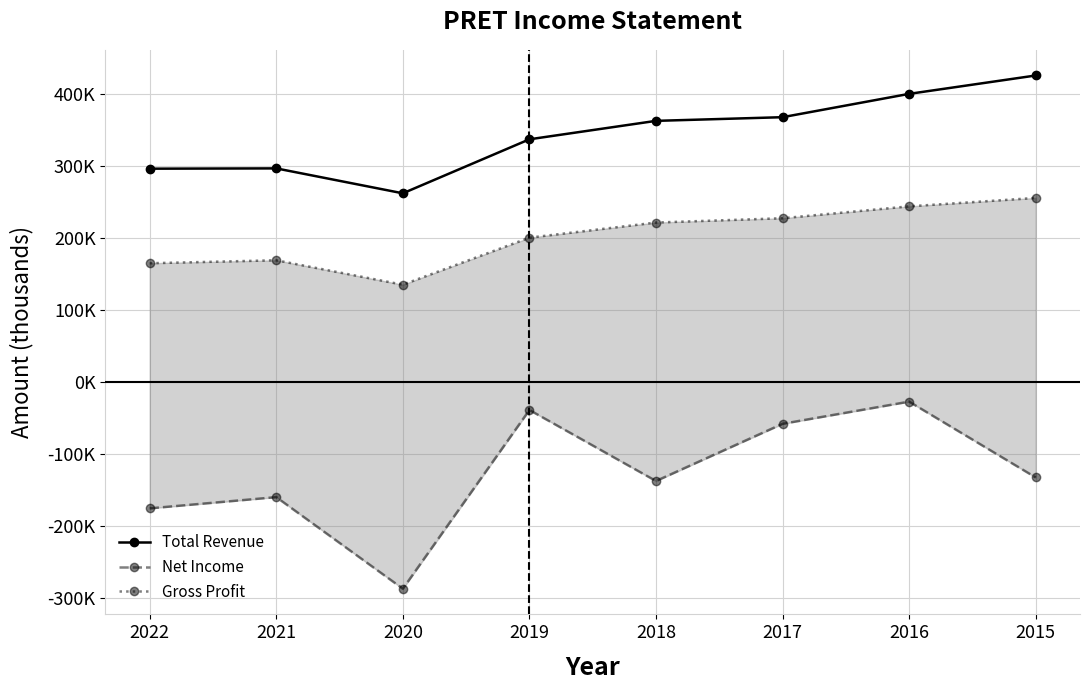

How many values in the Total Revenue series are below 362400?

4